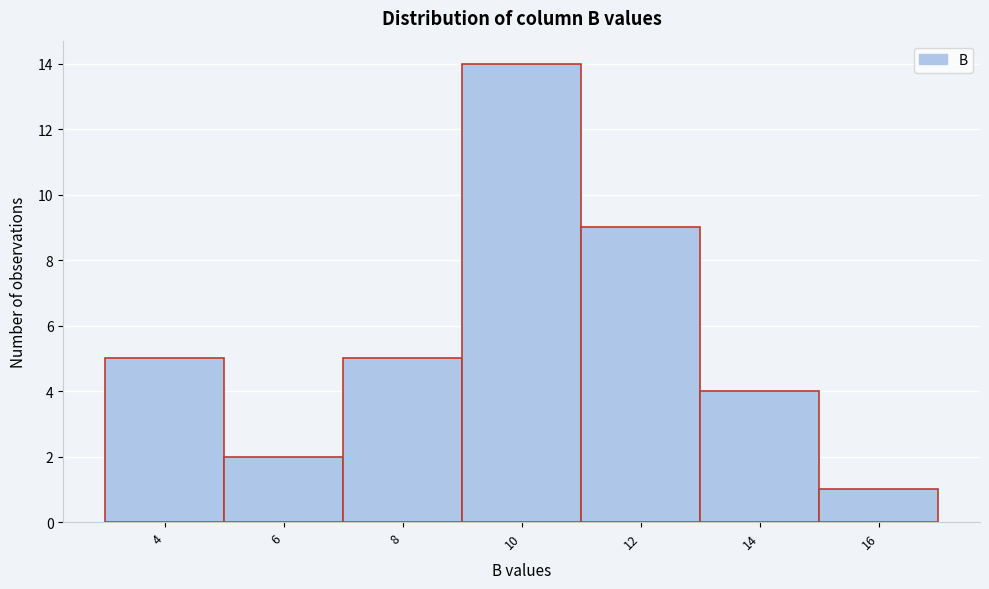

Reading left to right, list all the values displayed in this chart.

4=5	6=2	8=5	10=14	12=9	14=4	16=1